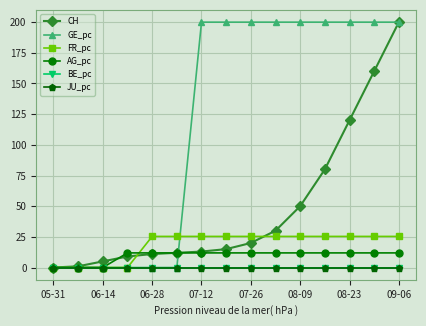

Is this an area chart (filled region under the line)?

No